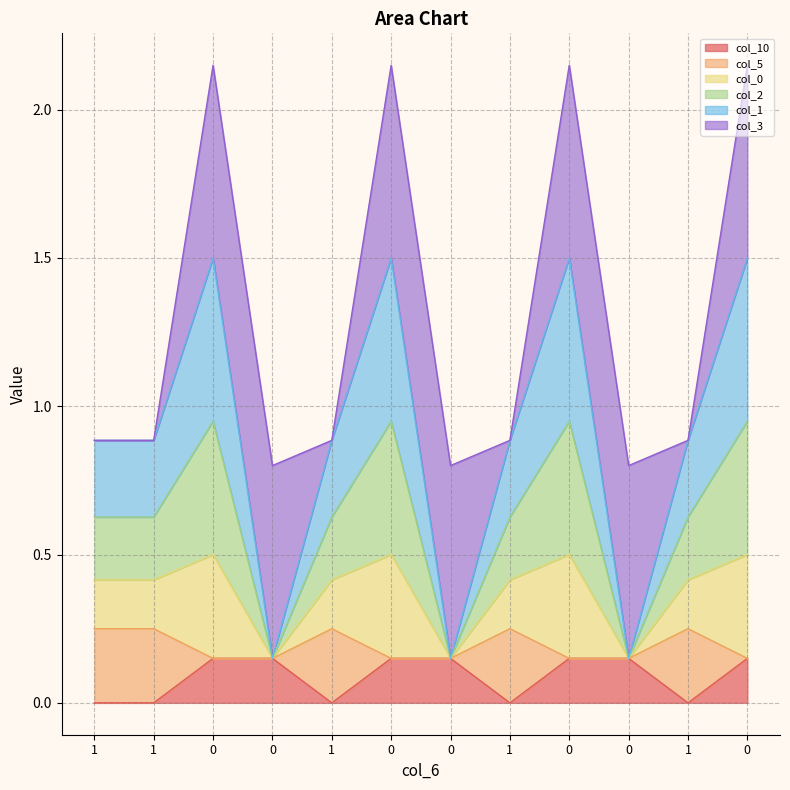

What is the spread (max minus min) of values at 0?

1.4